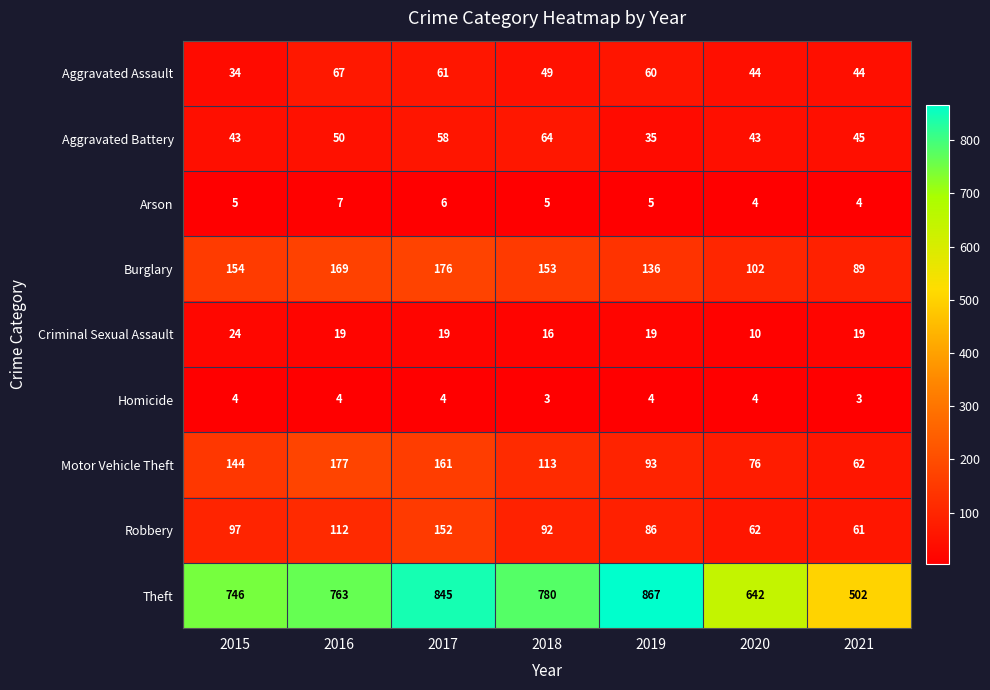

Rank the series by their maximum value, from highest to lowest.

Theft, Motor Vehicle Theft, Burglary, Robbery, Aggravated Assault, Aggravated Battery, Criminal Sexual Assault, Arson, Homicide